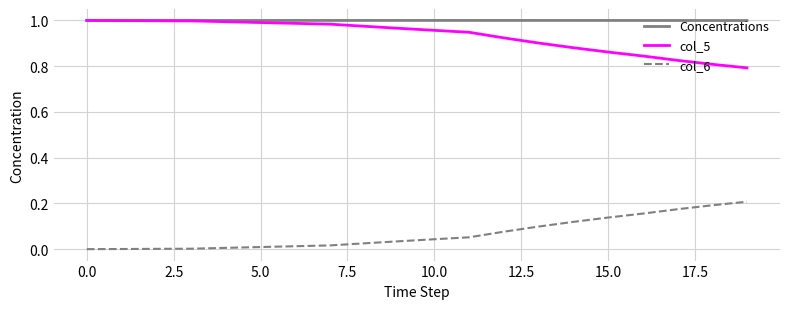

Does the chart have visible grid lines?

Yes